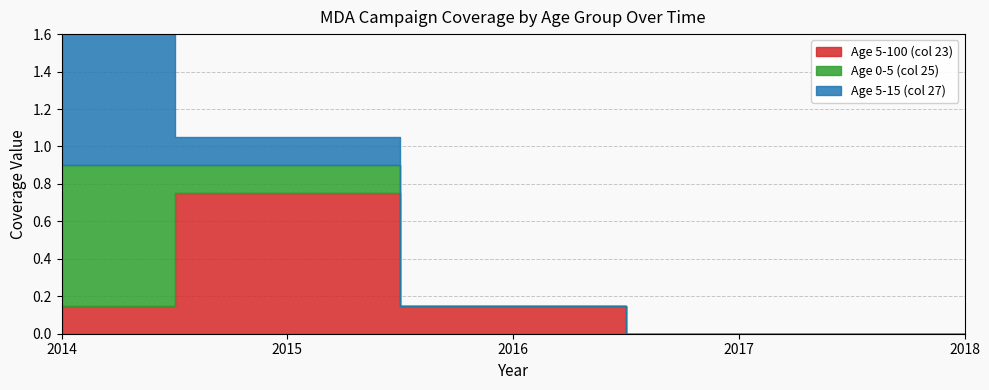

Which series ends up on top after the final intersection of Age 0-5 (col 25) and Age 5-100 (col 23)?

Age 5-100 (col 23)